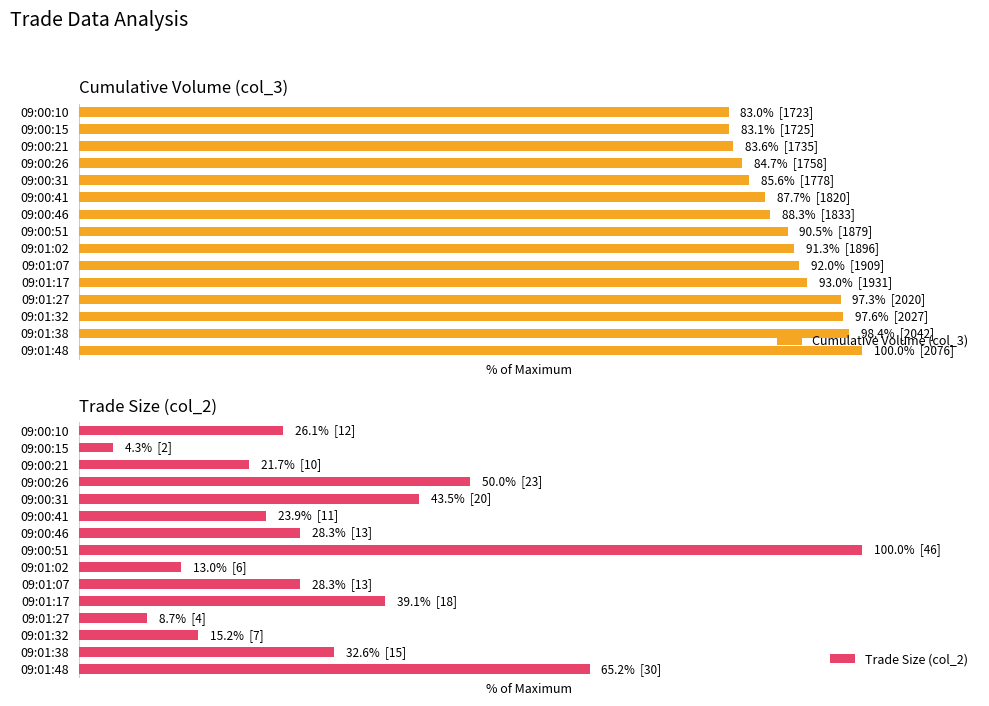

The Cumulative Volume (col_3) series shows 45.8 at 09:01:17. True or false?

False